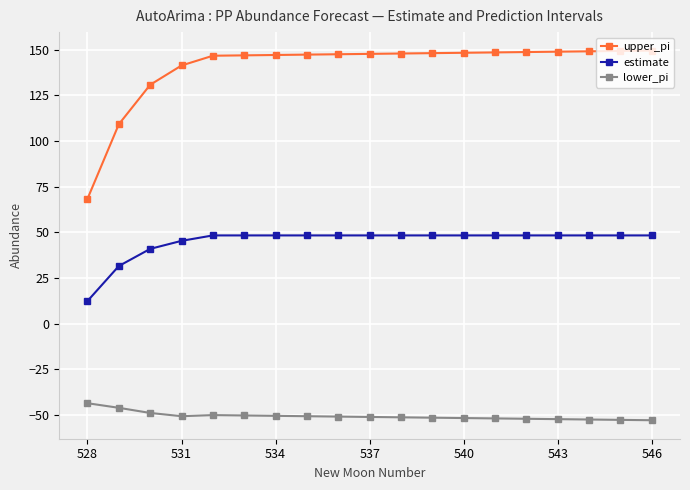

True or false: lower_pi and estimate cross at least once.

False